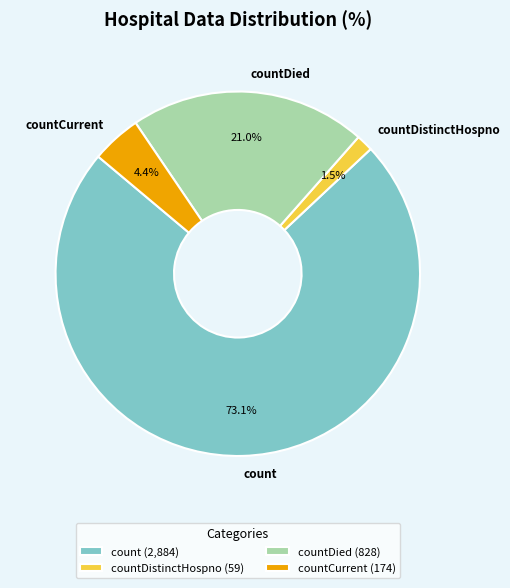

What portion of the pie excludes countCurrent?

95.6%